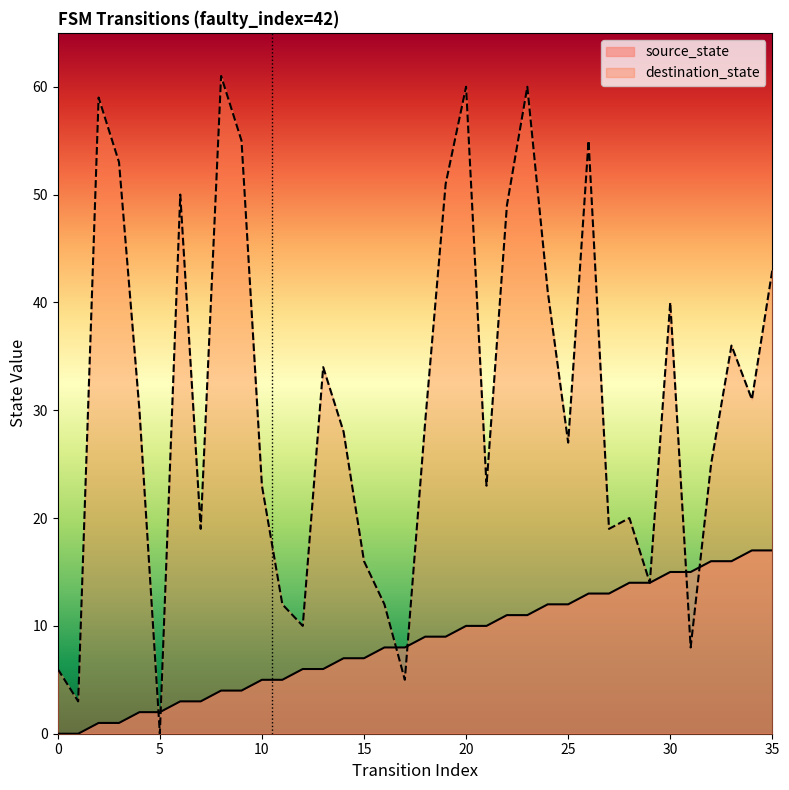

True or false: source_state and destination_state cross at least once.

True